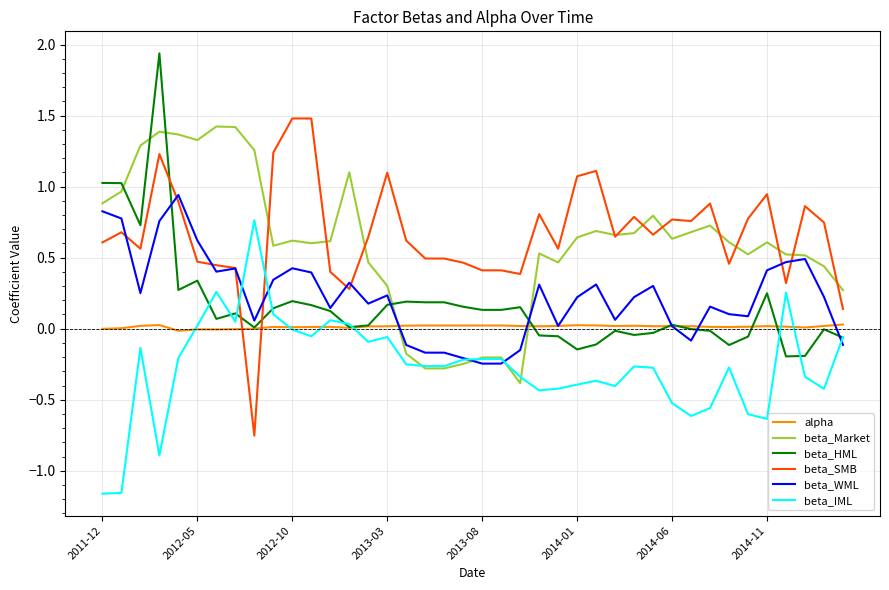

After their last crossing, which series has the higher values: alpha or beta_SMB?

beta_SMB